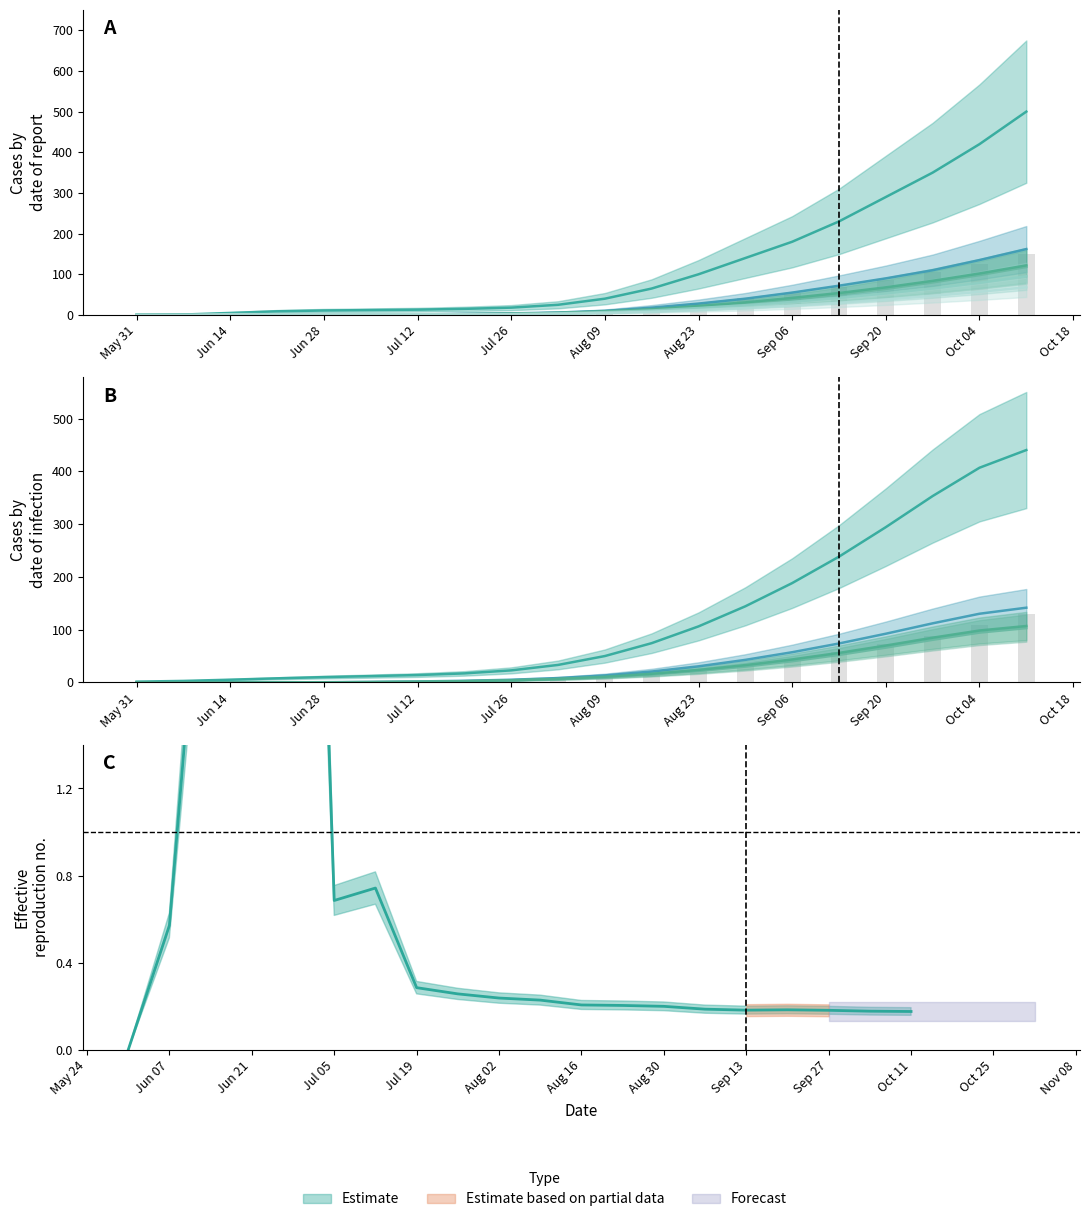

At how many categories does at least one series exceed 83?

8